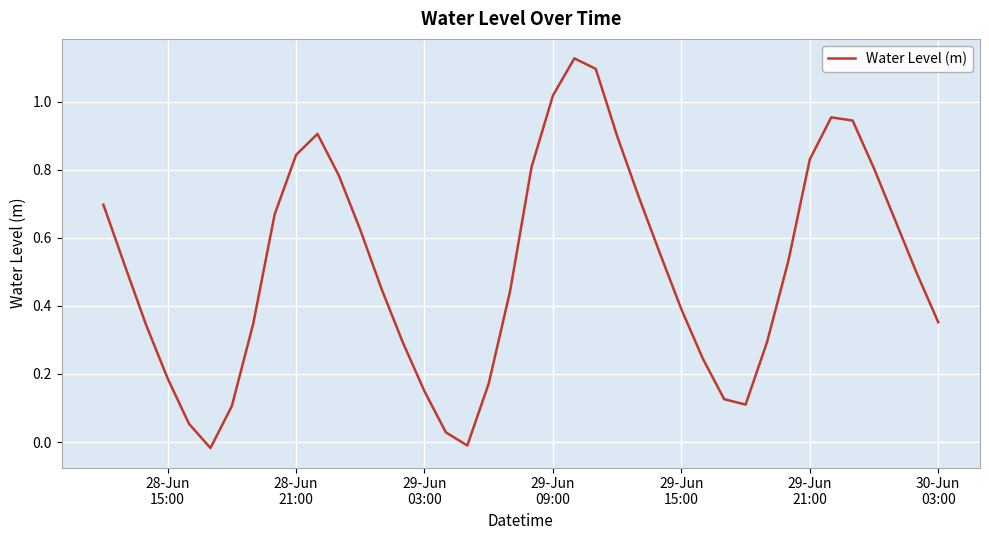

Is this an area chart (filled region under the line)?

No